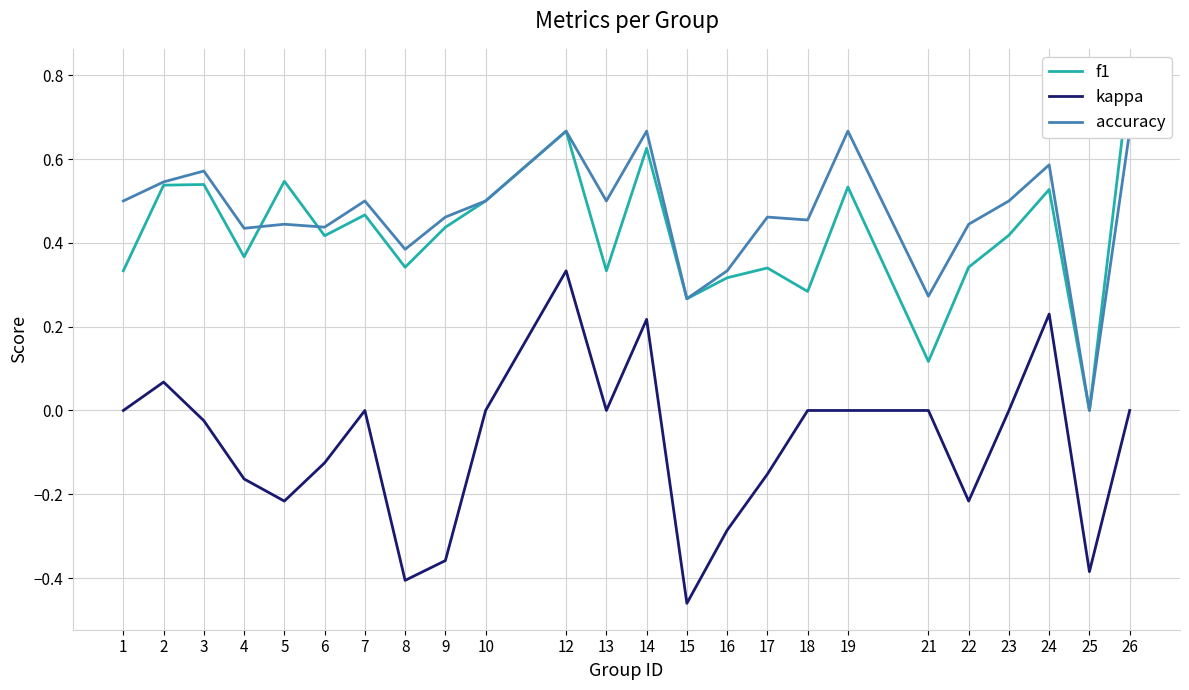

List the labels in order of accuracy value, largest first.

12, 14, 19, 26, 24, 3, 2, 1, 7, 10, 13, 23, 9, 17, 18, 5, 22, 6, 4, 8, 16, 21, 15, 25